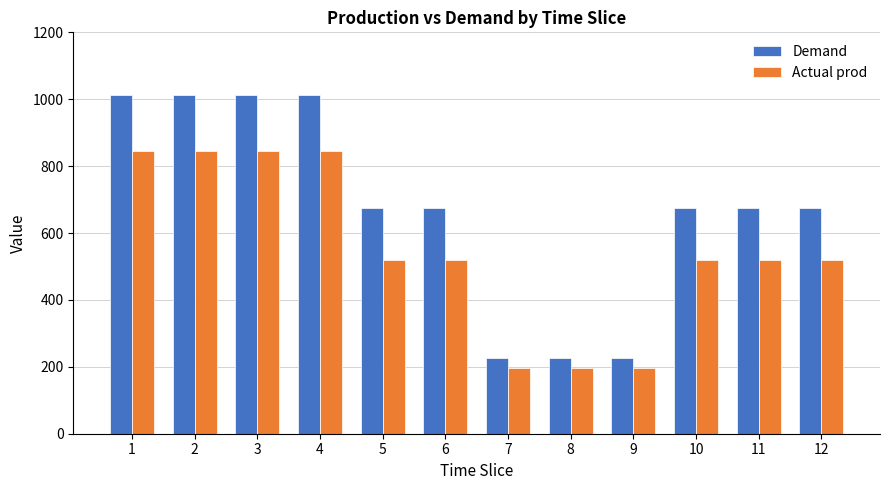

What is the average value of the Actual prod series?

547.1